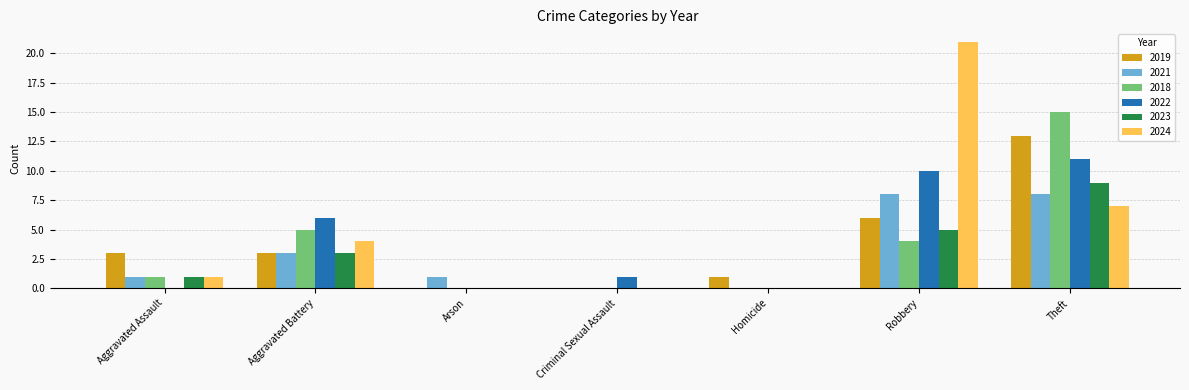

What is the sum of the 2019 values at Aggravated Battery and Theft?

16